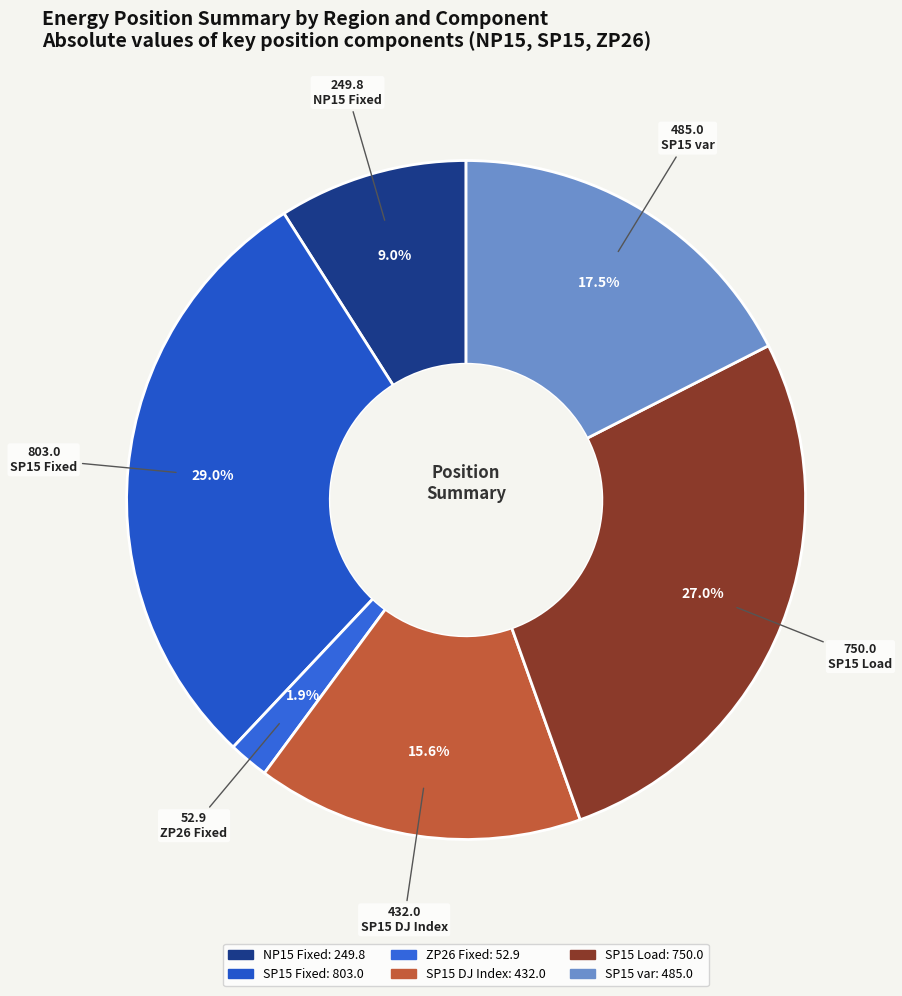

True or false: SP15 DJ Index accounts for 10% of the total.

False